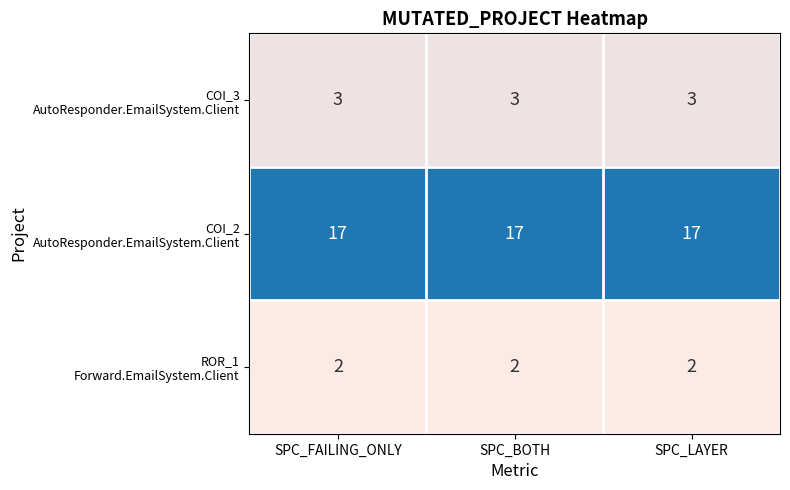

What is the total value across all series at SPC_LAYER?

22